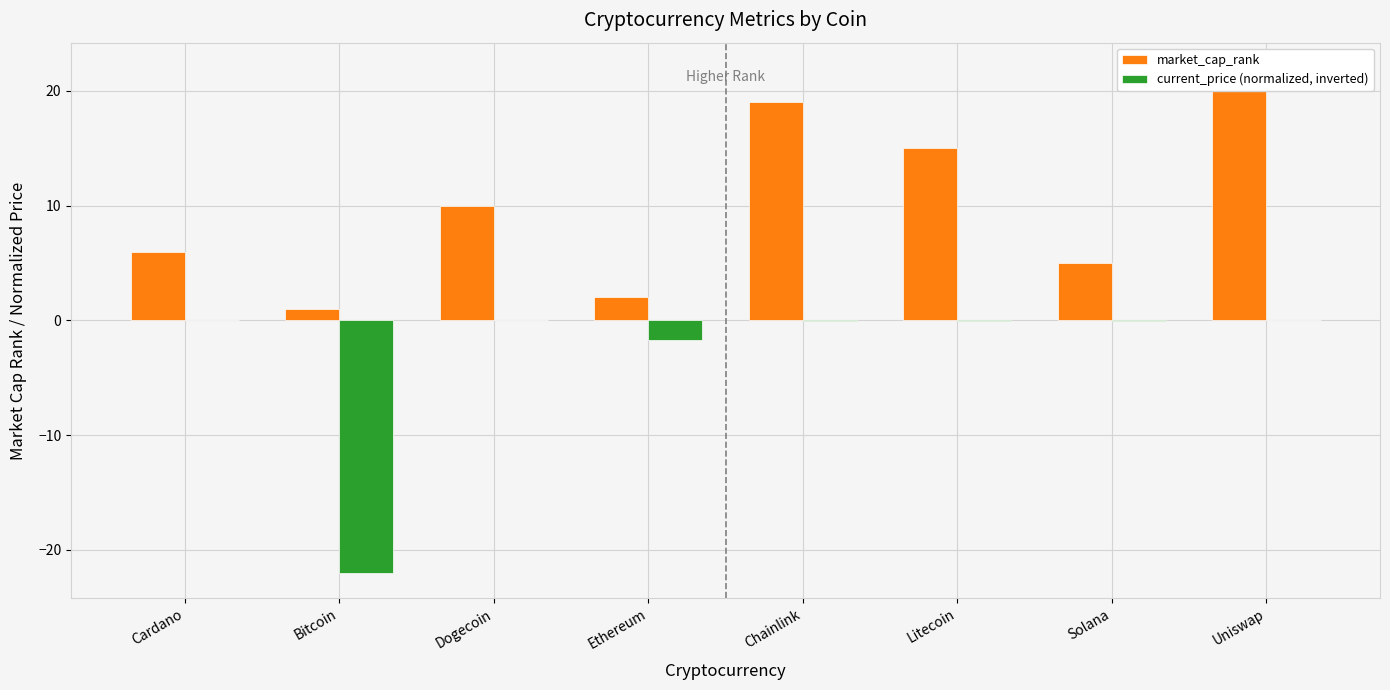

Are the bars grouped side by side (vs. stacked)?

Yes